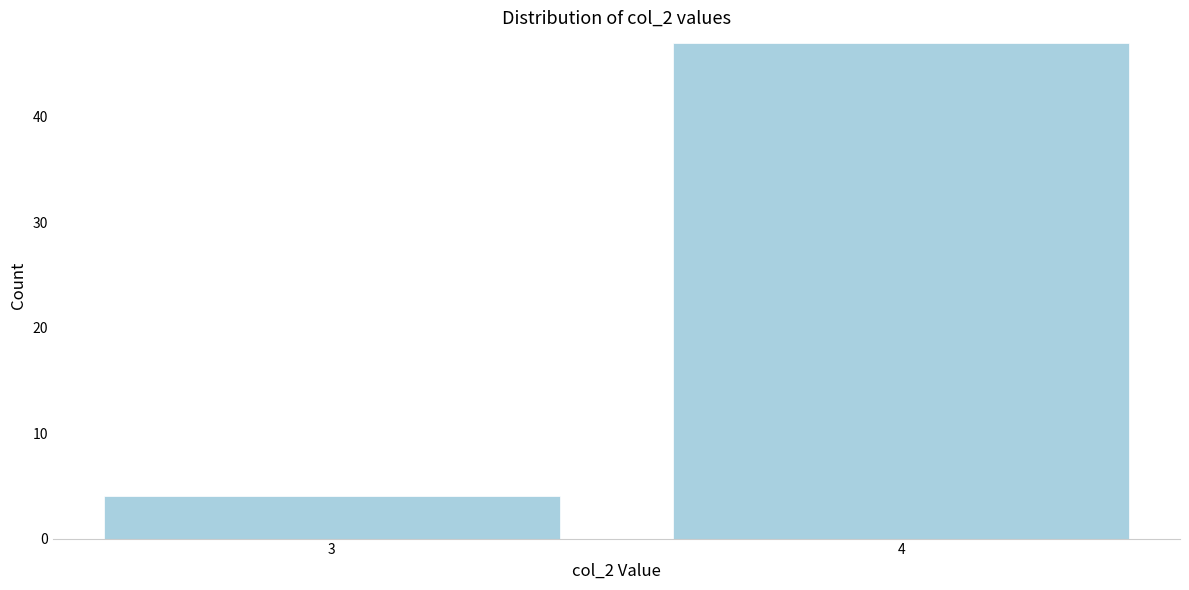

Reading left to right, list all the values displayed in this chart.

4	47